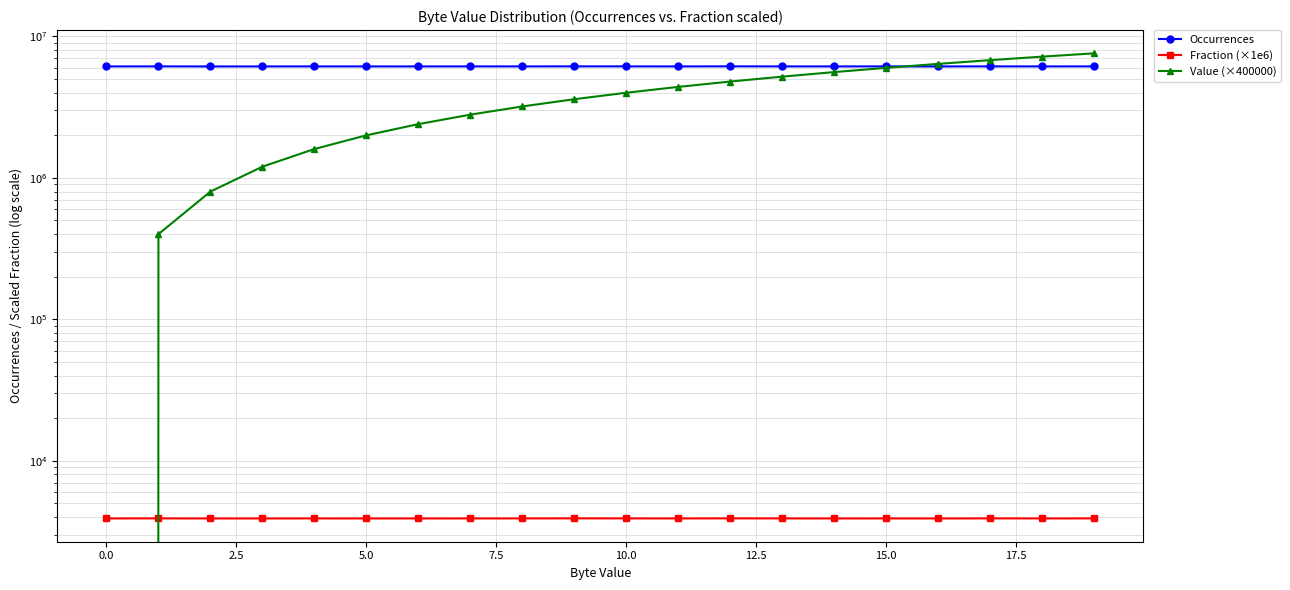

The Value (×400000) series shows 1614790 at 17.5. True or false?

False